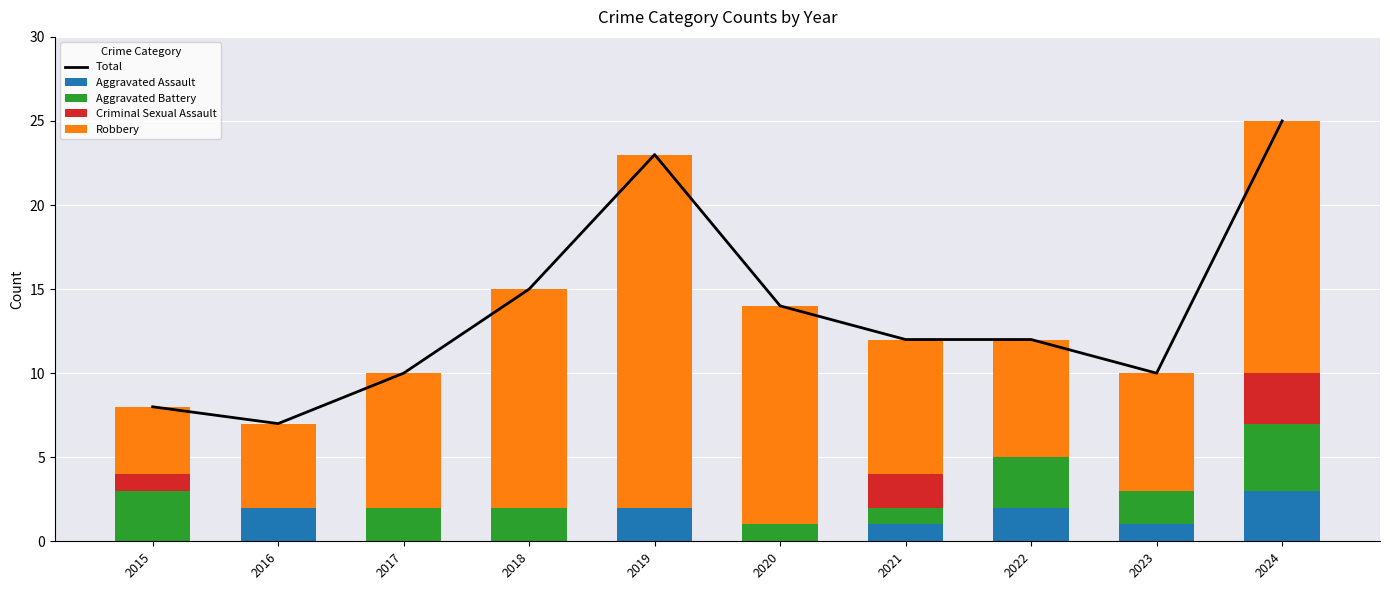

Between 2020 and 2023, which is larger?

2020